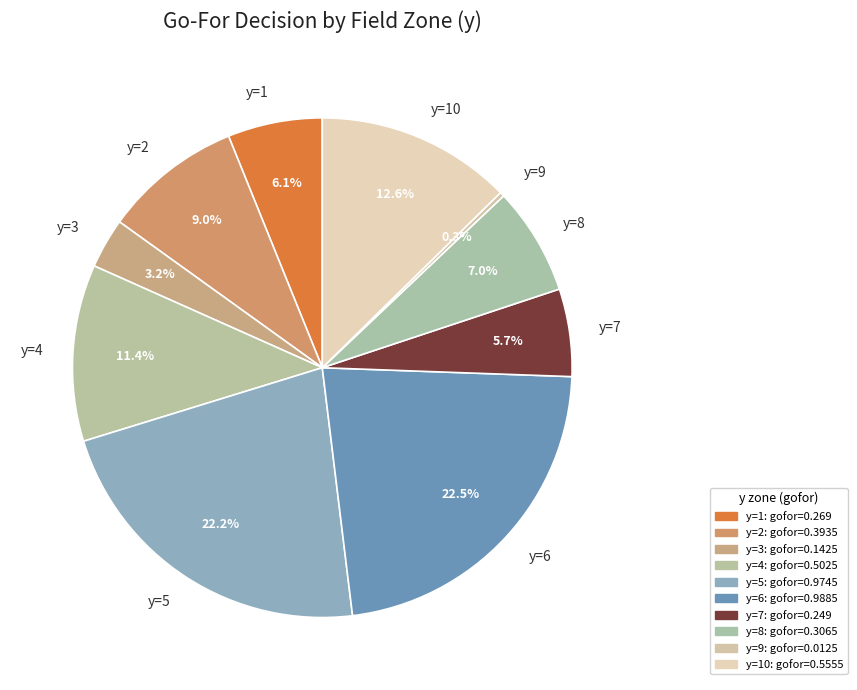

How many slices are in this pie chart?

10